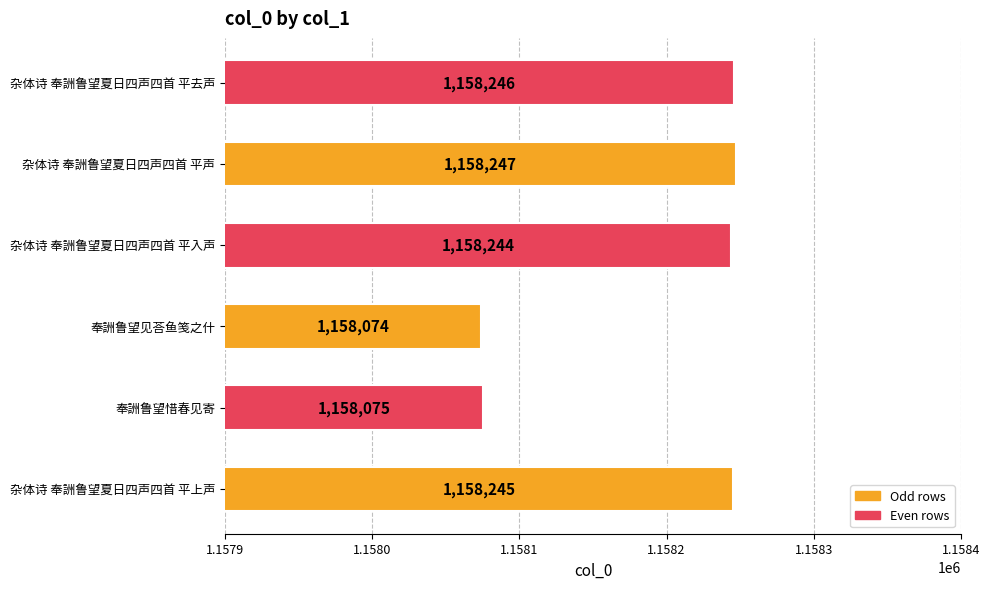

List the labels in order of value, smallest first.

奉詶鲁望见荅鱼笺之什, 奉詶鲁望惜春见寄, 杂体诗 奉詶鲁望夏日四声四首 平入声, 杂体诗 奉詶鲁望夏日四声四首 平上声, 杂体诗 奉詶鲁望夏日四声四首 平去声, 杂体诗 奉詶鲁望夏日四声四首 平声